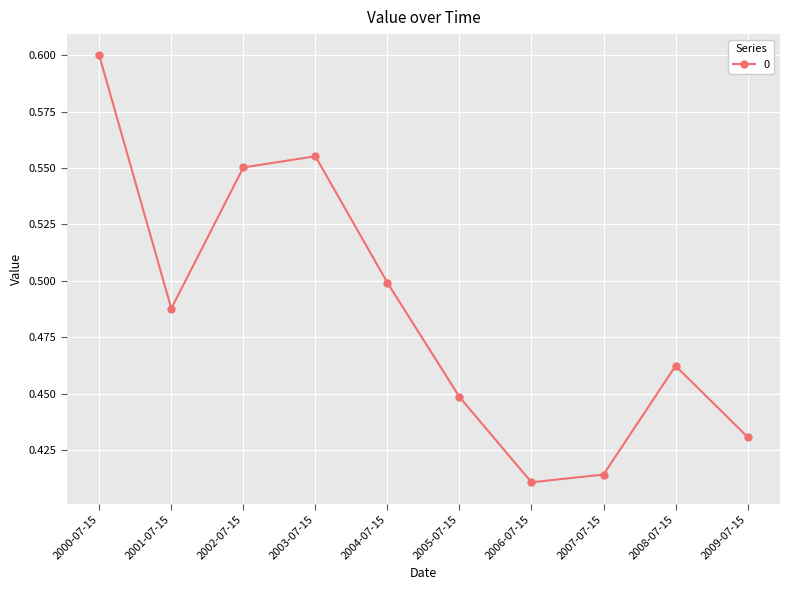

At which category does the data reach its first local valley?

2001-07-15